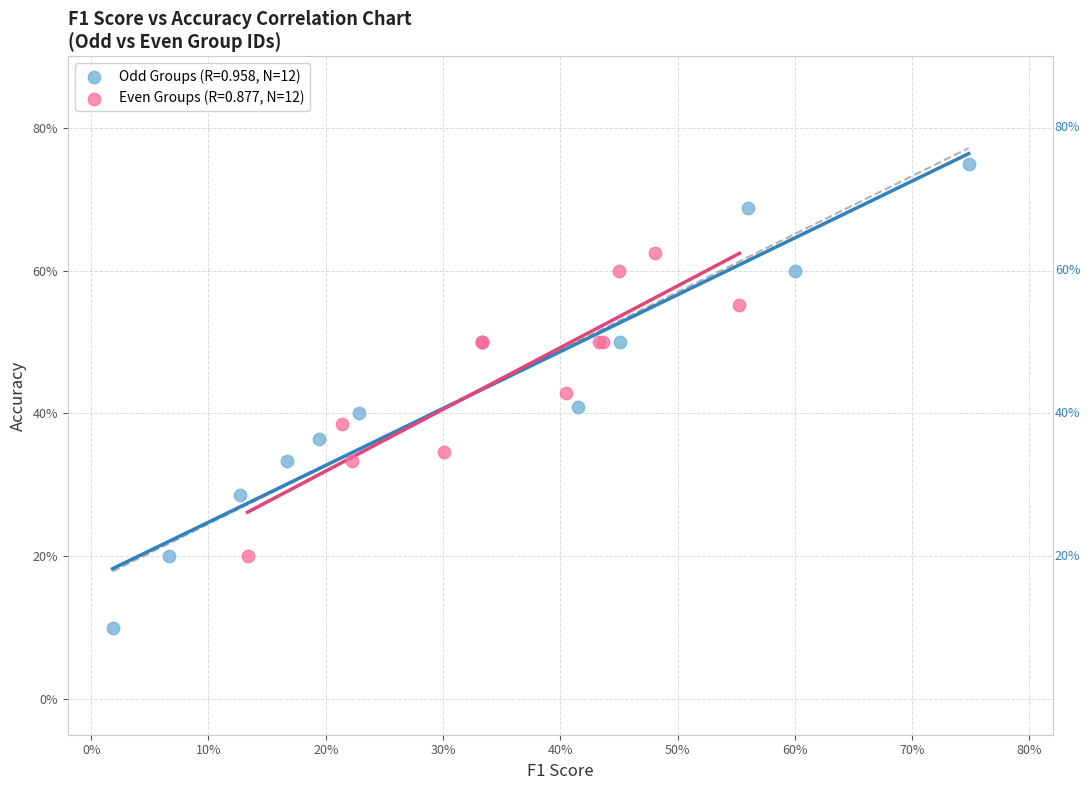

Which series contains the highest Y value?

Odd Groups (R=0.958, N=12)